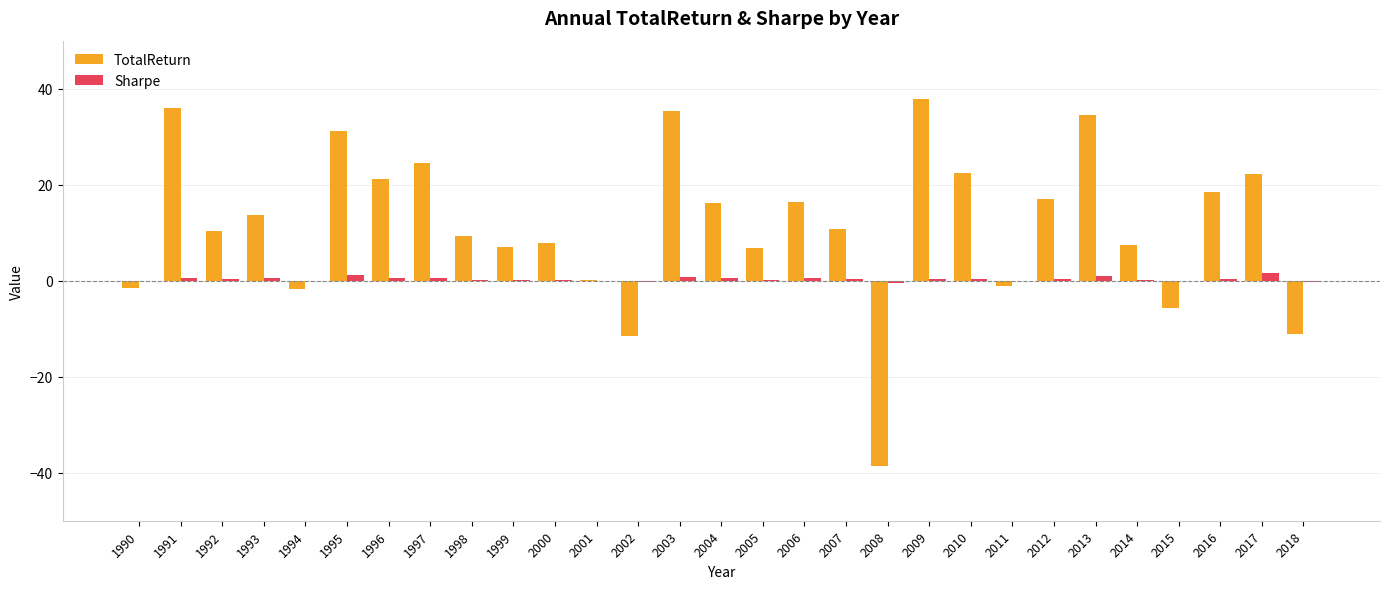

What are all the series names shown in the legend?

TotalReturn, Sharpe